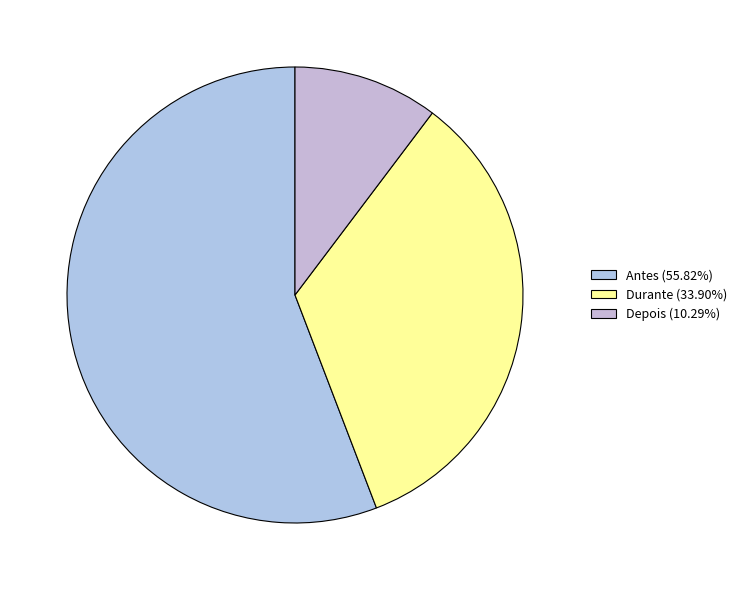

How many segments does this pie chart have?

3